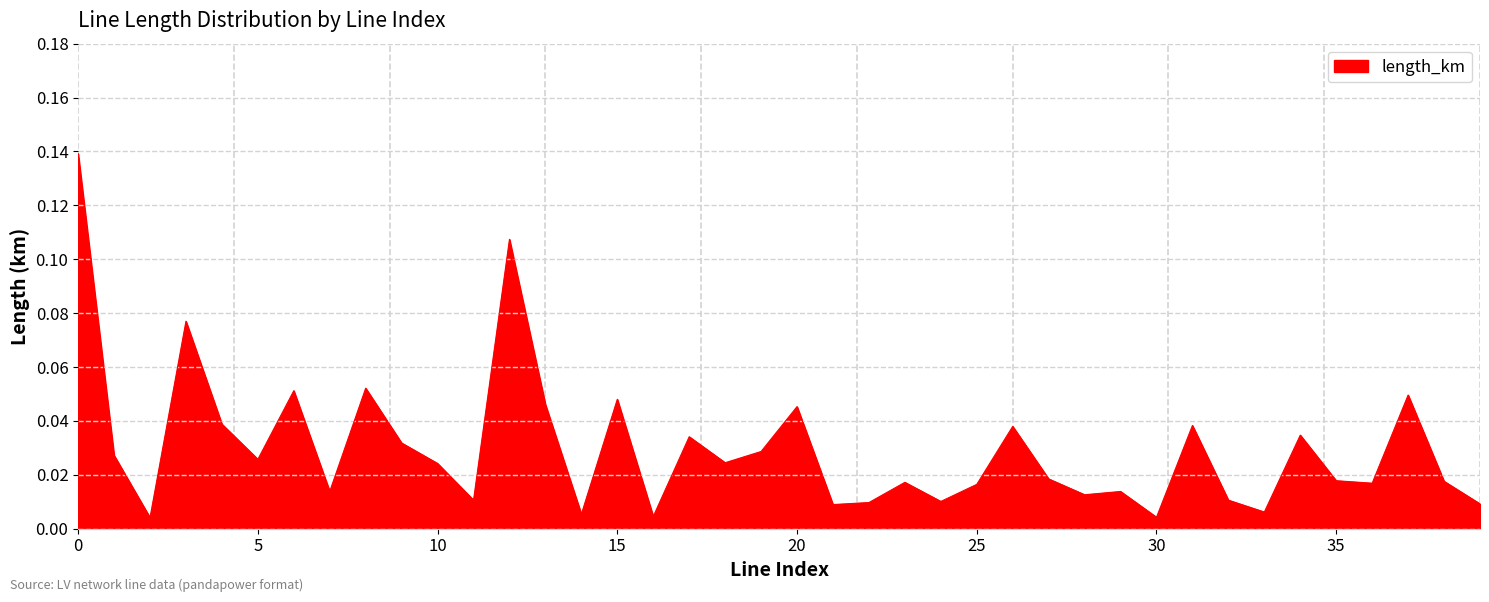

What is the value of the 7th point from the left?

0.1